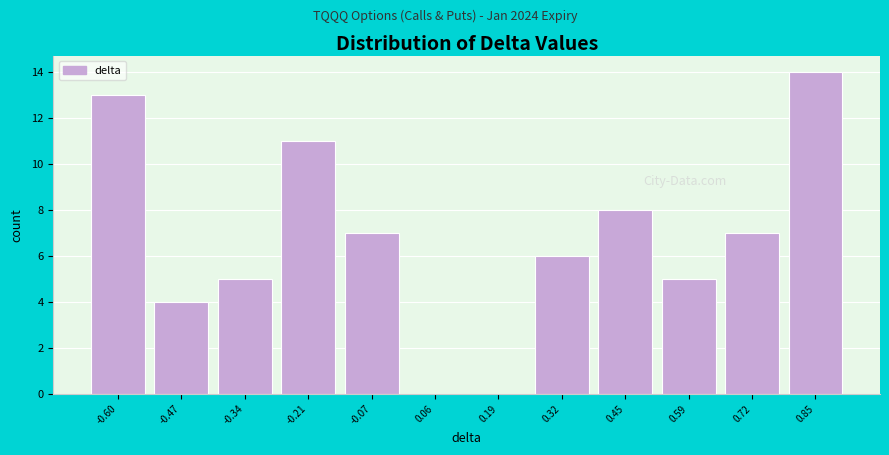

Over which range of the x-axis is the bar tallest?

0.78 to 0.92